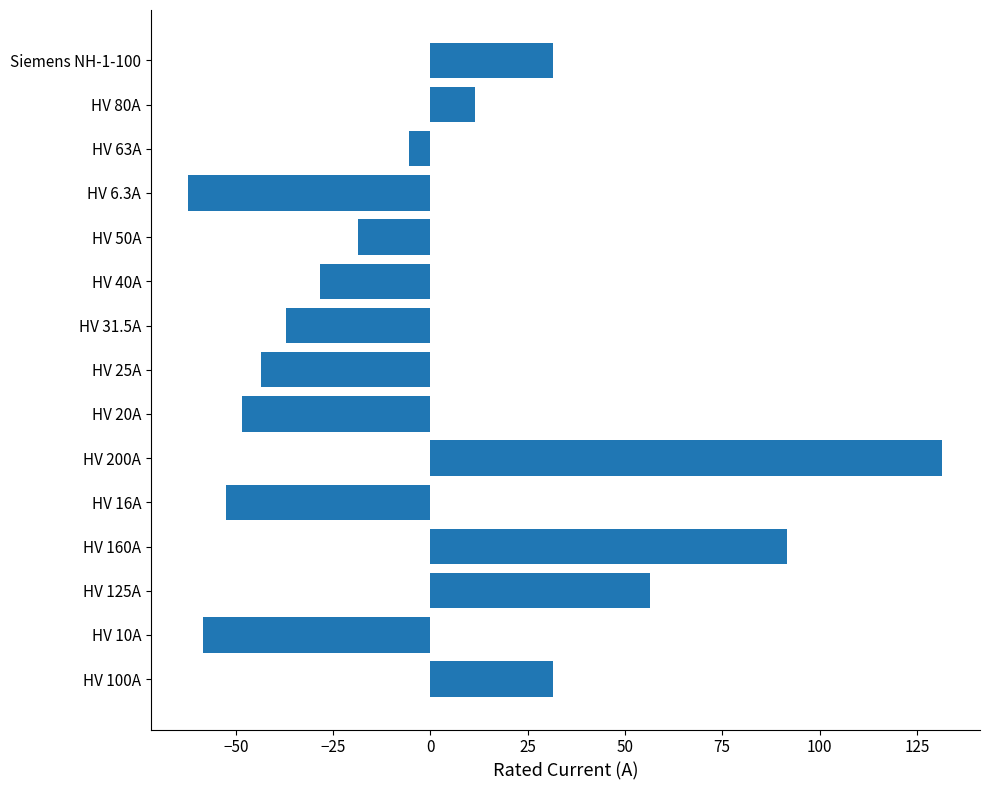

Between HV 40A and HV 63A, which is larger?

HV 63A